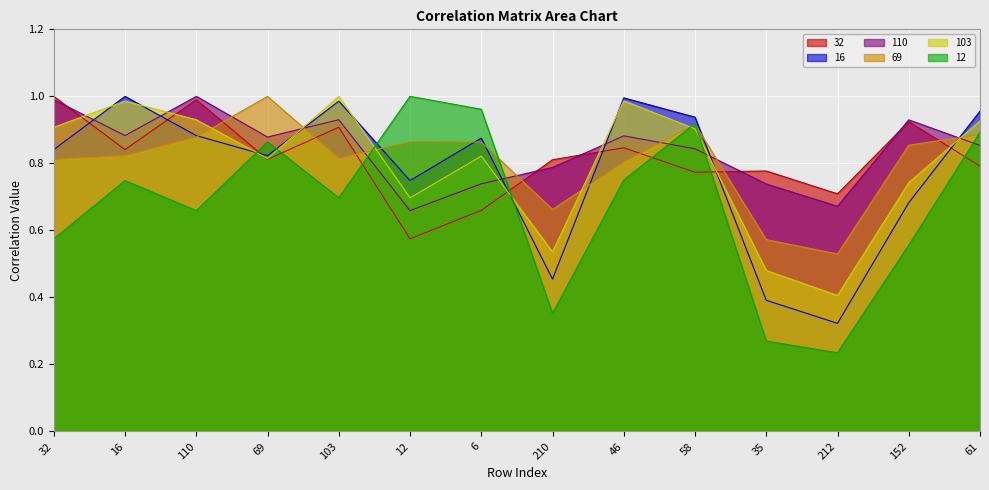

The value of 12 at 35 is 0.3. True or false?

True